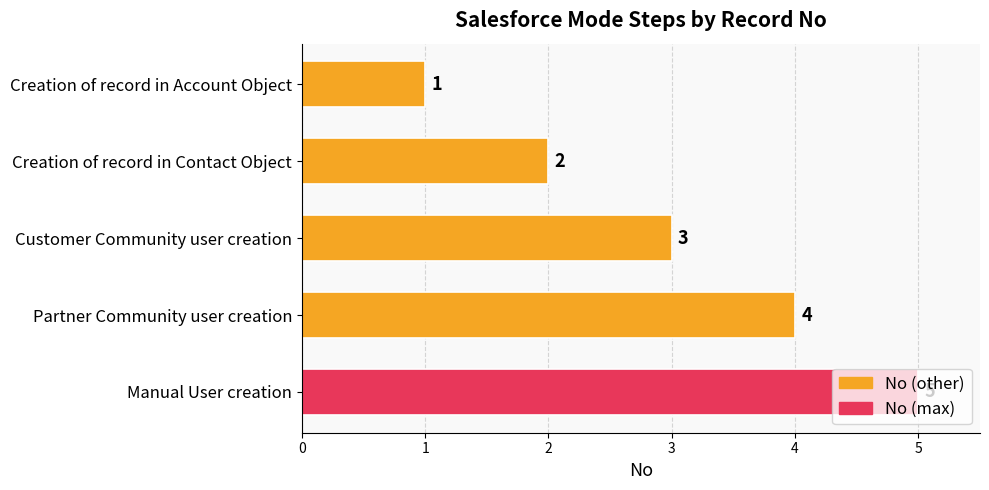

Rank the categories by value from highest to lowest.

Manual User creation, Partner Community user creation, Customer Community user creation, Creation of record in Contact Object, Creation of record in Account Object